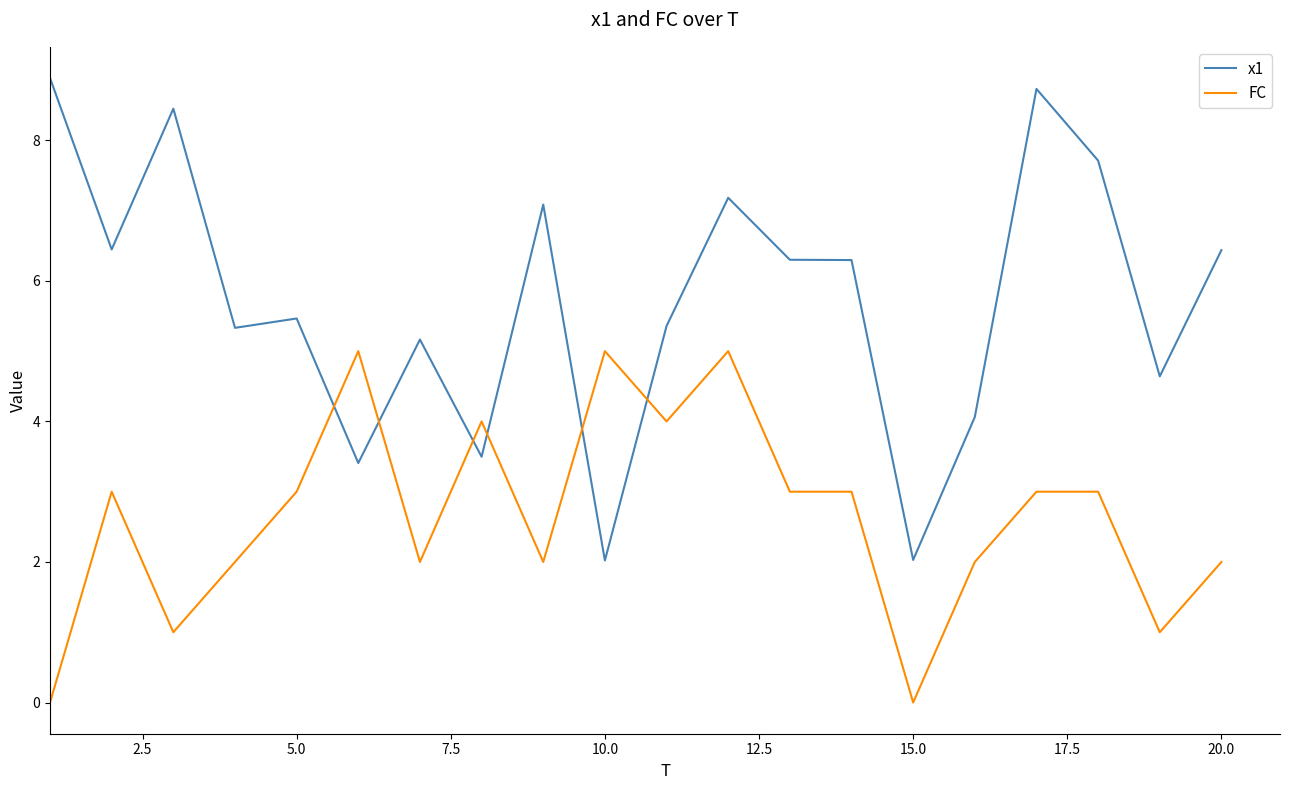

Which series has the largest total across all categories?

x1